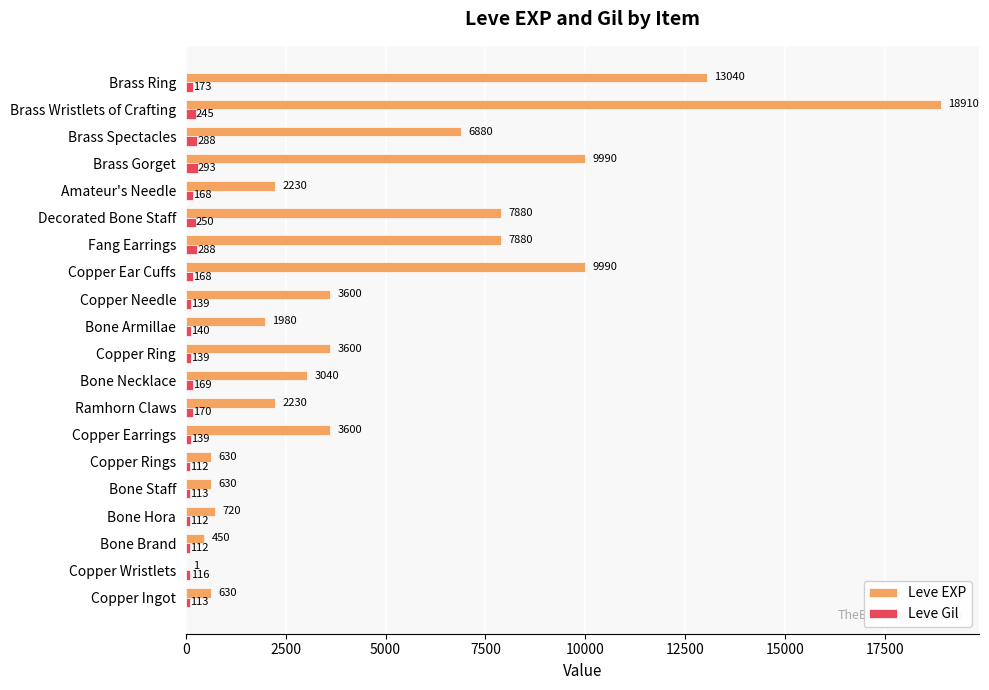

Between Copper Rings and Brass Spectacles, which series saw the biggest shift?

Leve EXP